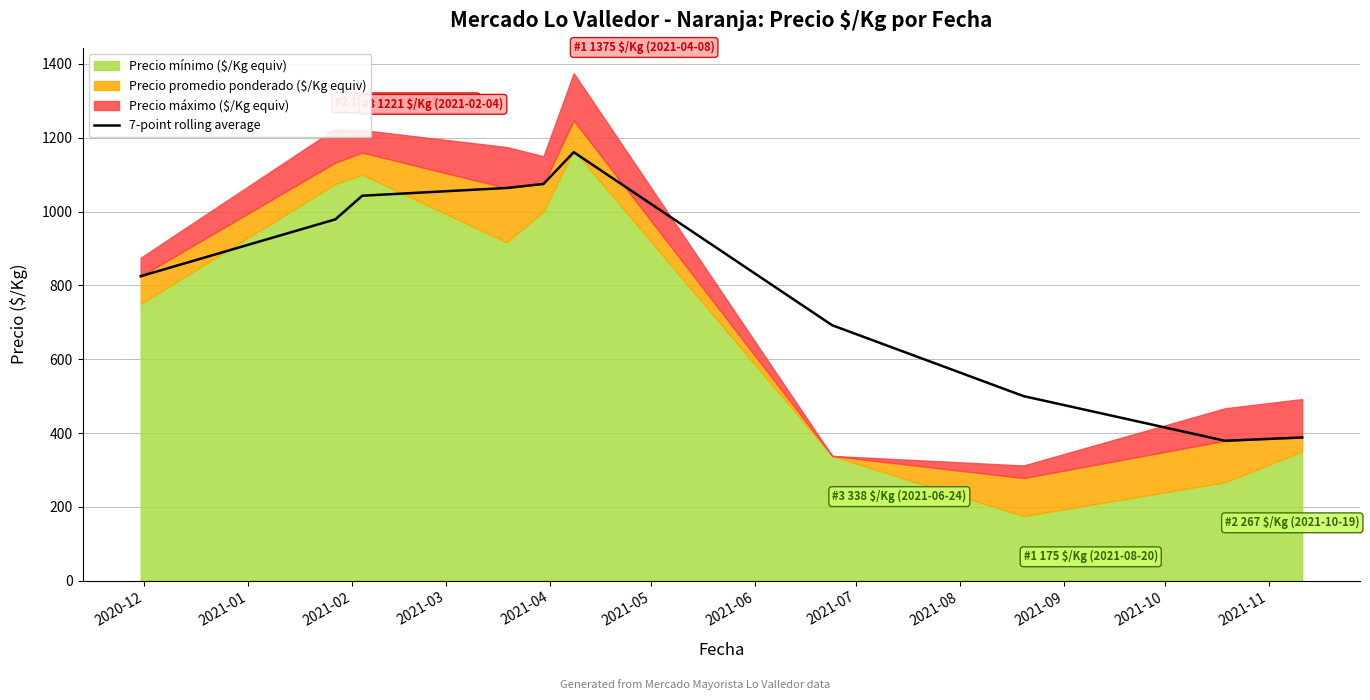

What is the average value?

811